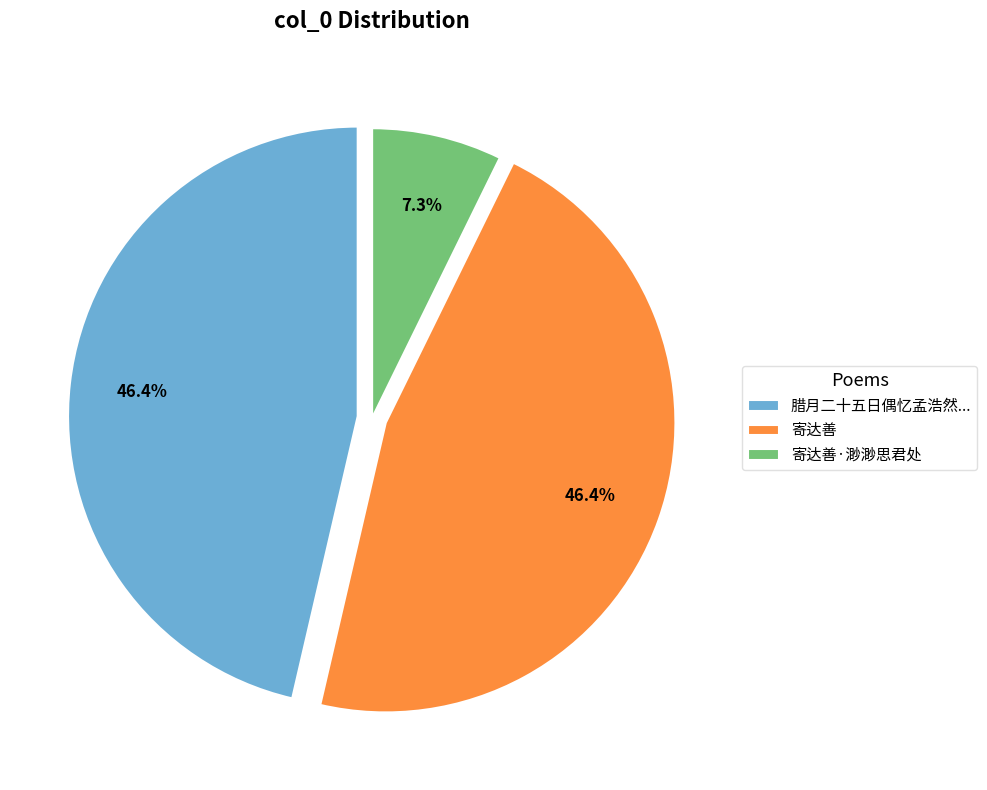

Is there a majority slice in this chart?

No